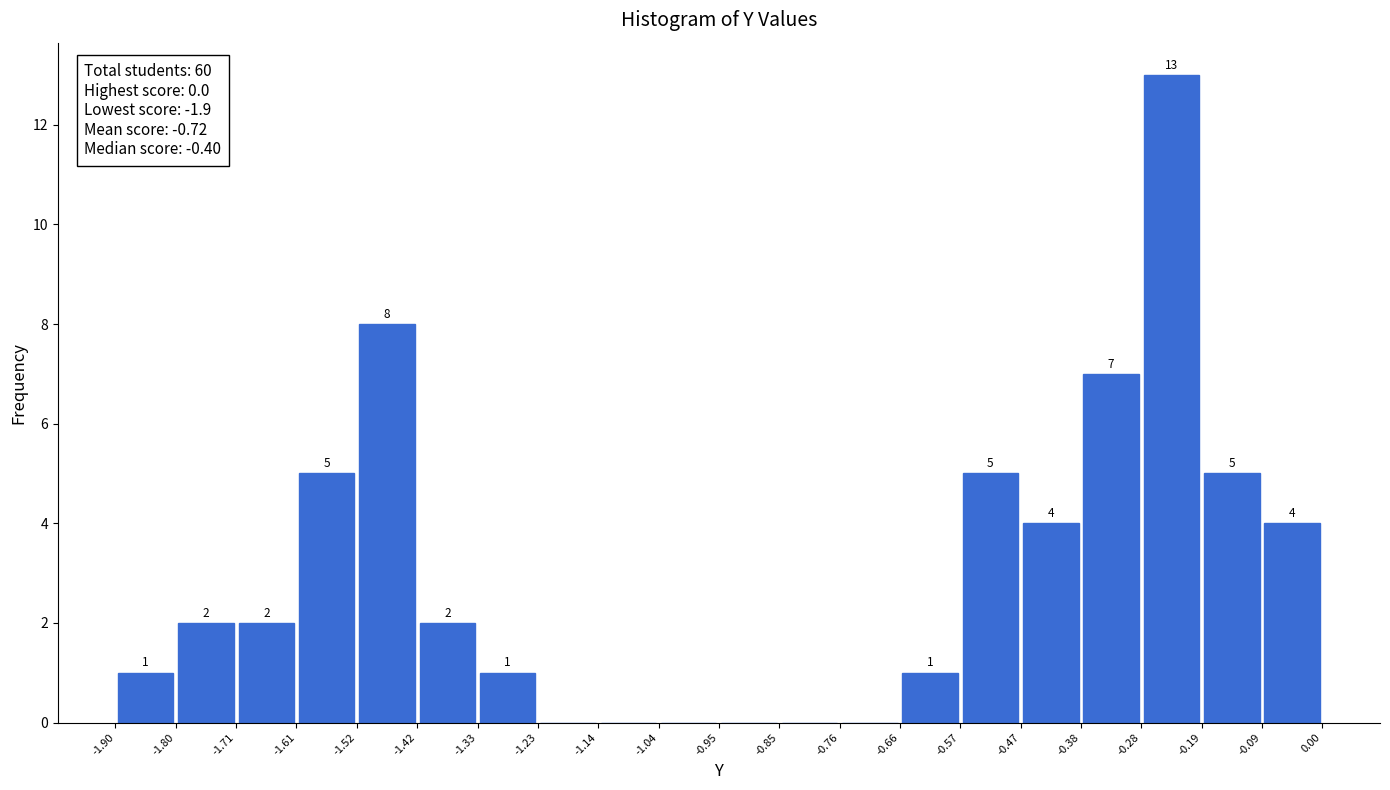

Which range on the x-axis has the tallest bar?

-0.28 to -0.19